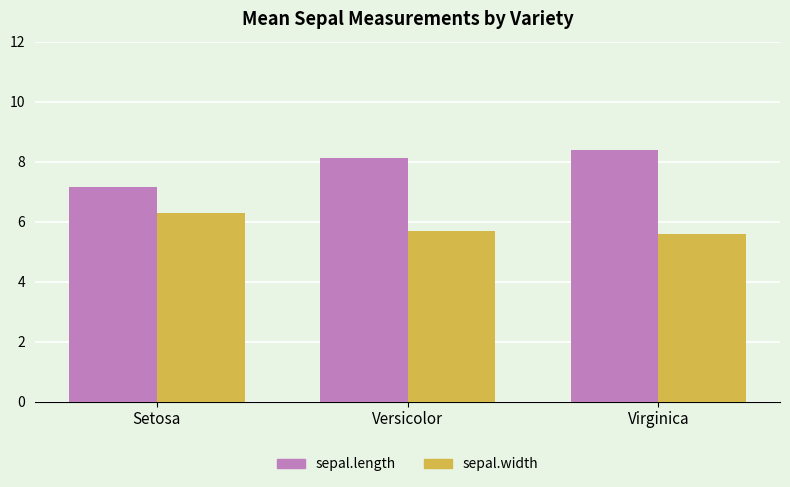

What is the total value across all series at Versicolor?

13.8